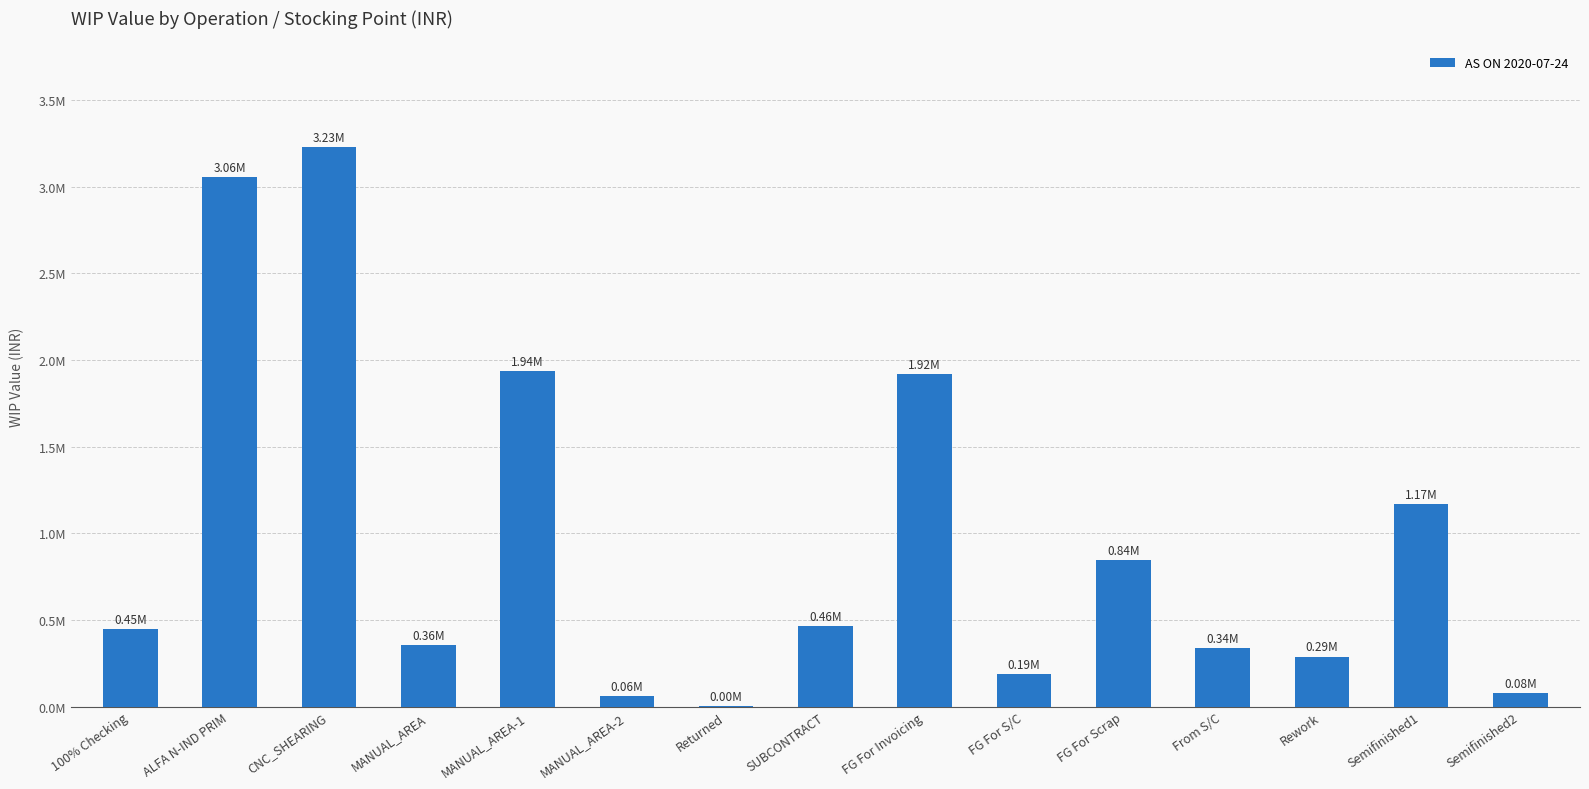

What is the value of the 14th bar from the left?

1169416.6